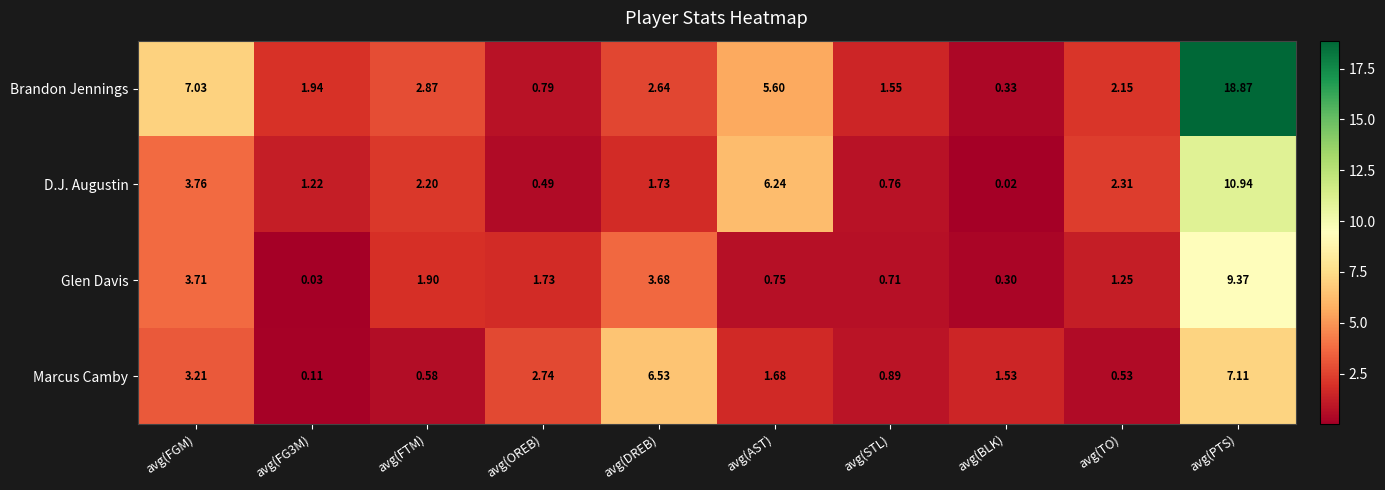

Count the number of categories in the chart.

10